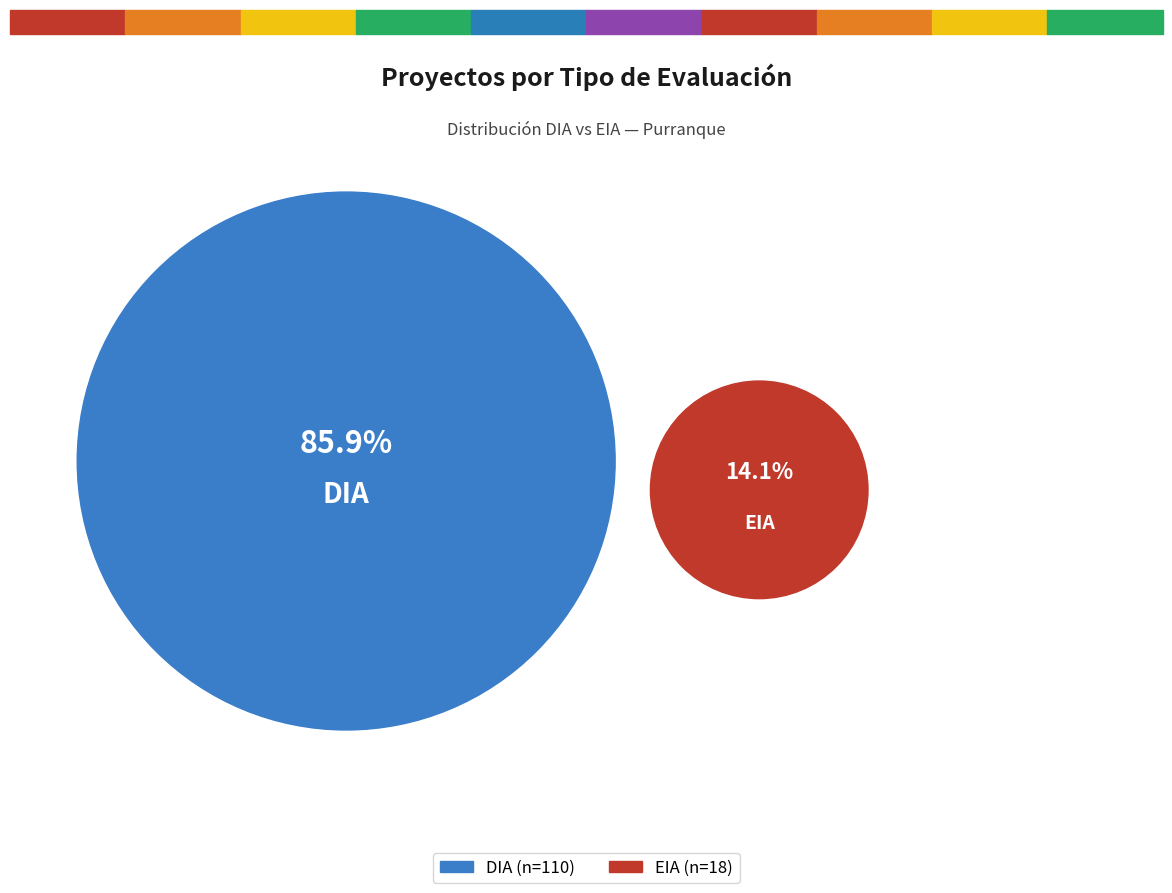

To the nearest percent, what portion does EIA represent?

14%